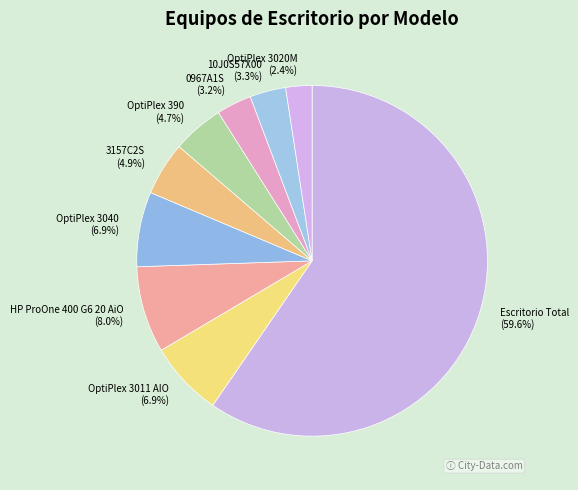

How much of the chart is everything except 3157C2S?

95.1%